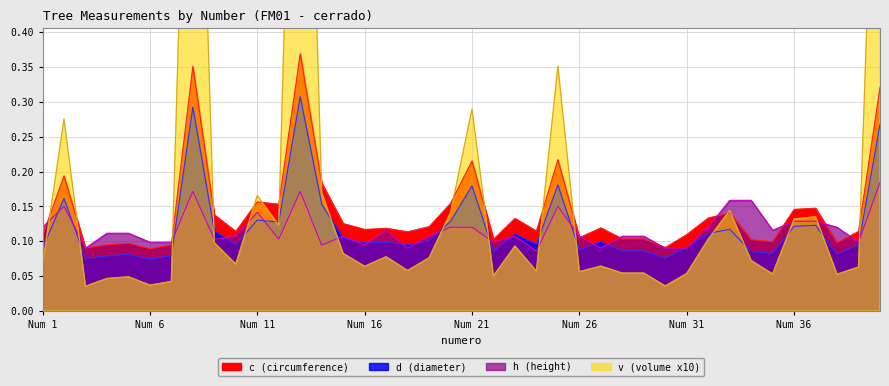

The v series shows 0.1 at 29. True or false?

False